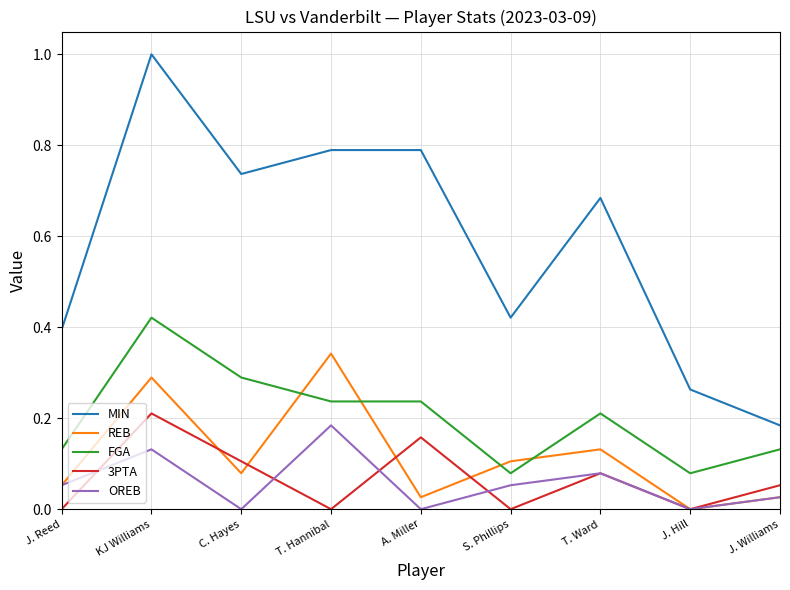

Which series changed the most between A. Miller and J. Williams?

MIN